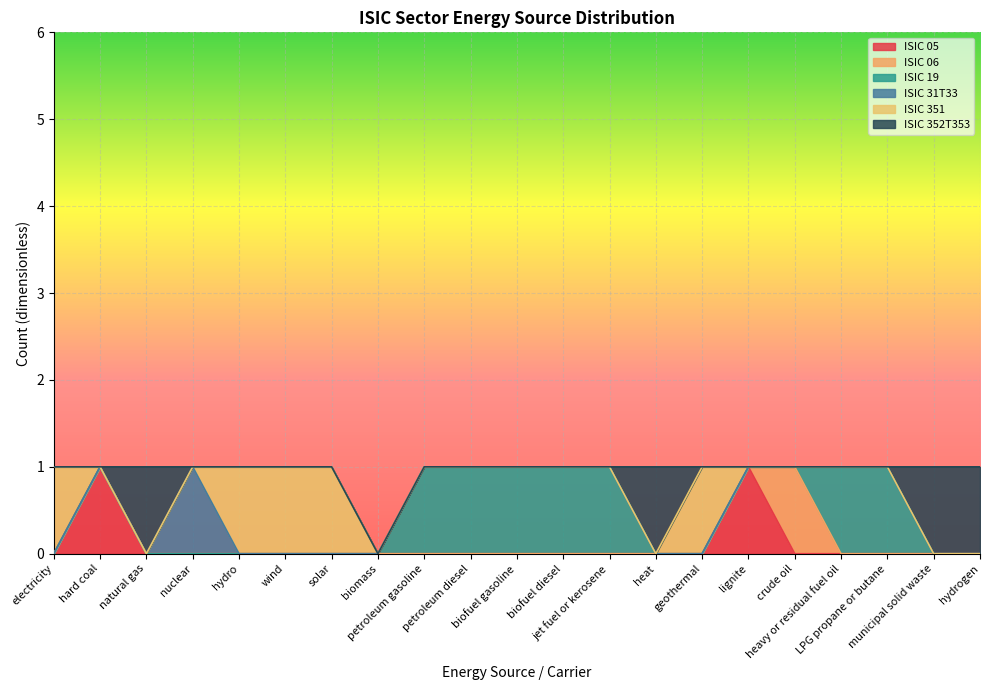

At how many categories does at least one series exceed 0?

20